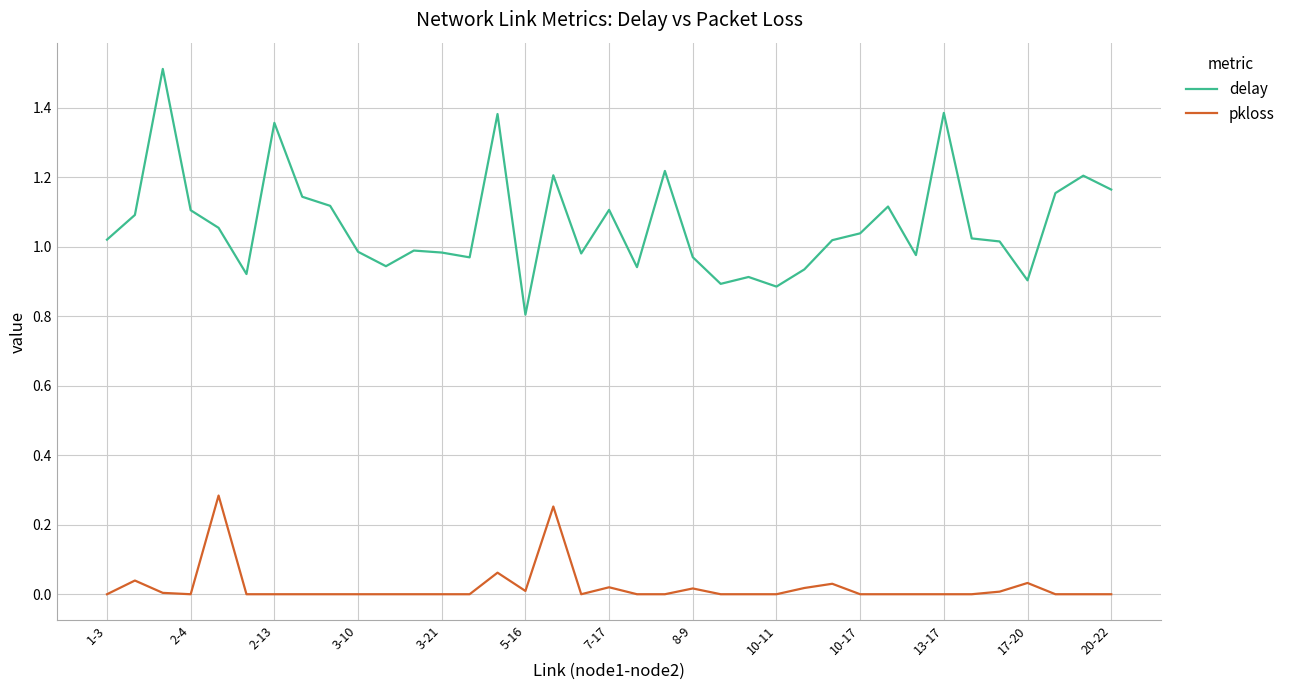

What is the lowest value of the delay series?

0.8